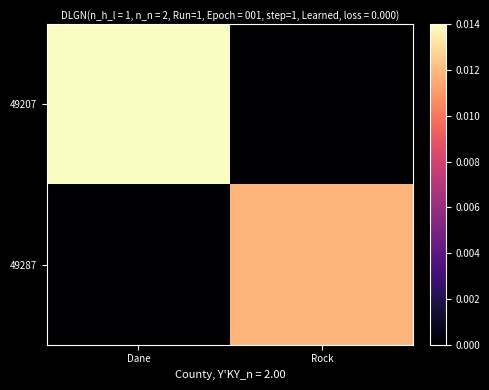

Rank the series by their maximum value, from highest to lowest.

49207, 49287